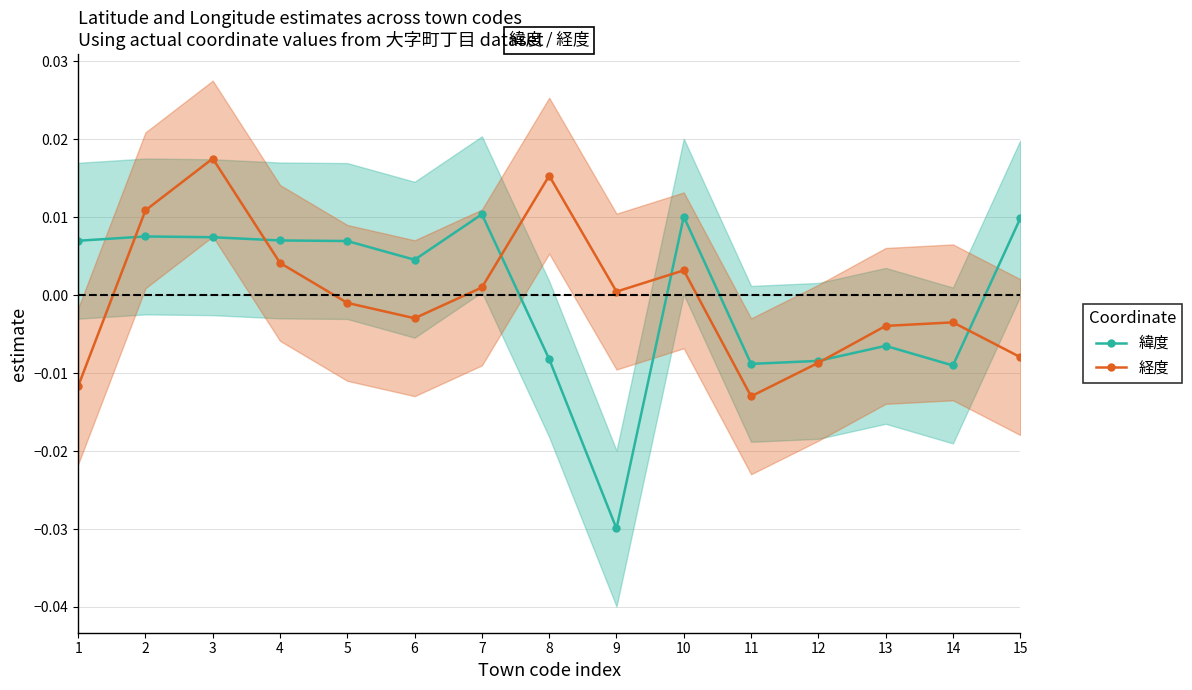

What are all the series names shown in the legend?

緯度, 経度